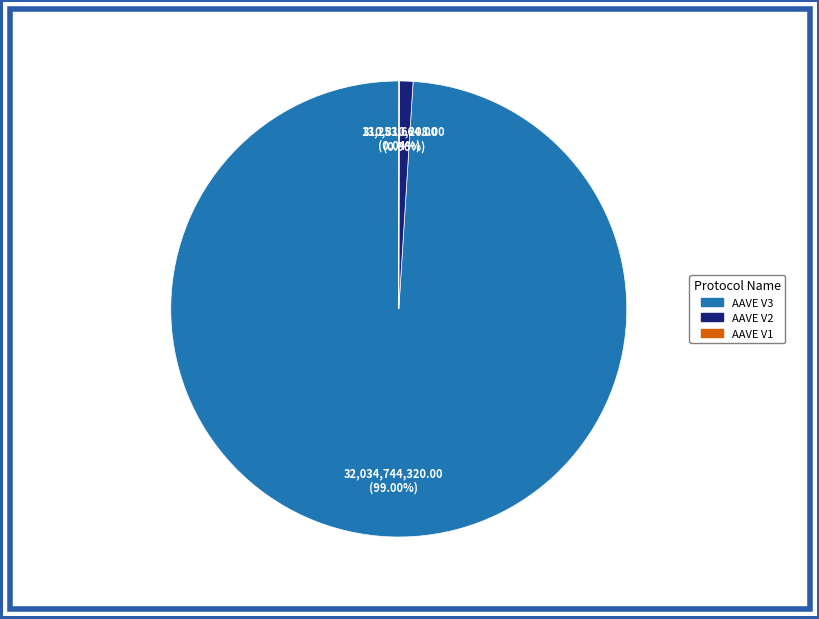

Which slice represents more than half of the pie?

AAVE V3